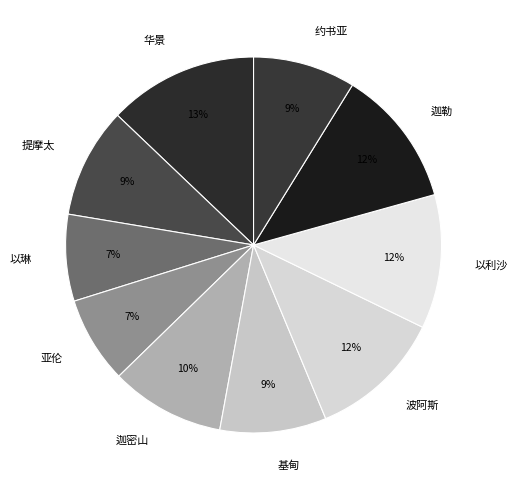

Combined, do 华景 and 以利沙 account for over 50%?

No